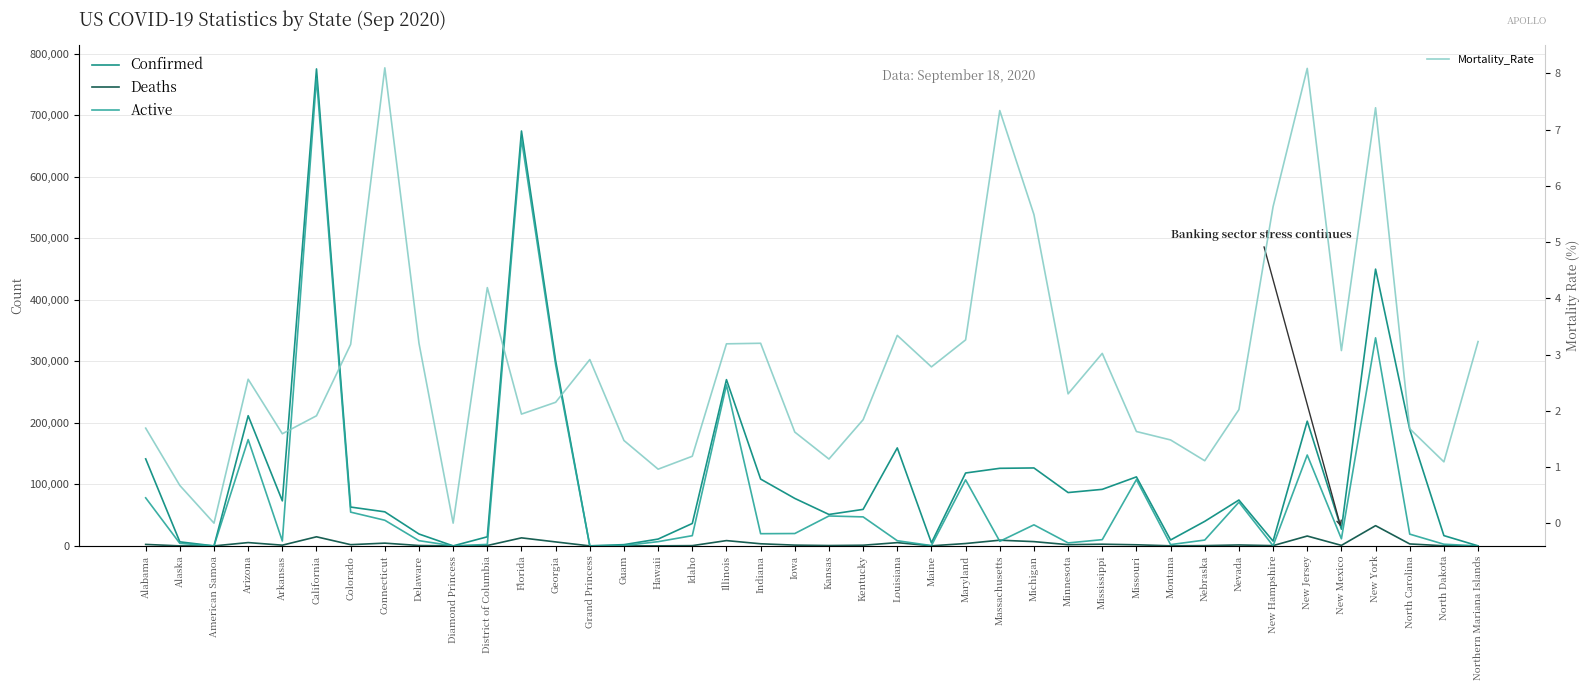

Which series has the largest range (max minus min)?

Confirmed